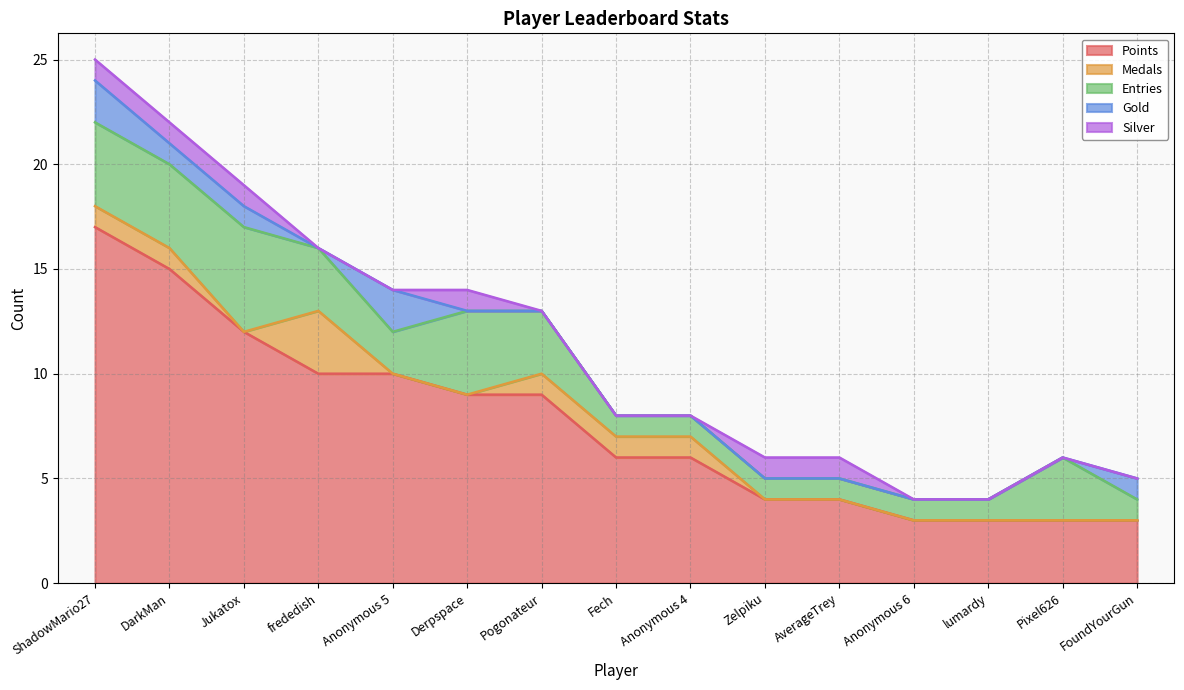

Rank the categories by Gold value from highest to lowest.

ShadowMario27, Anonymous 5, DarkMan, Jukatox, FoundYourGun, frededish, Derpspace, Pogonateur, Fech, Anonymous 4, Zelpiku, AverageTrey, Anonymous 6, lumardy, Pixel626